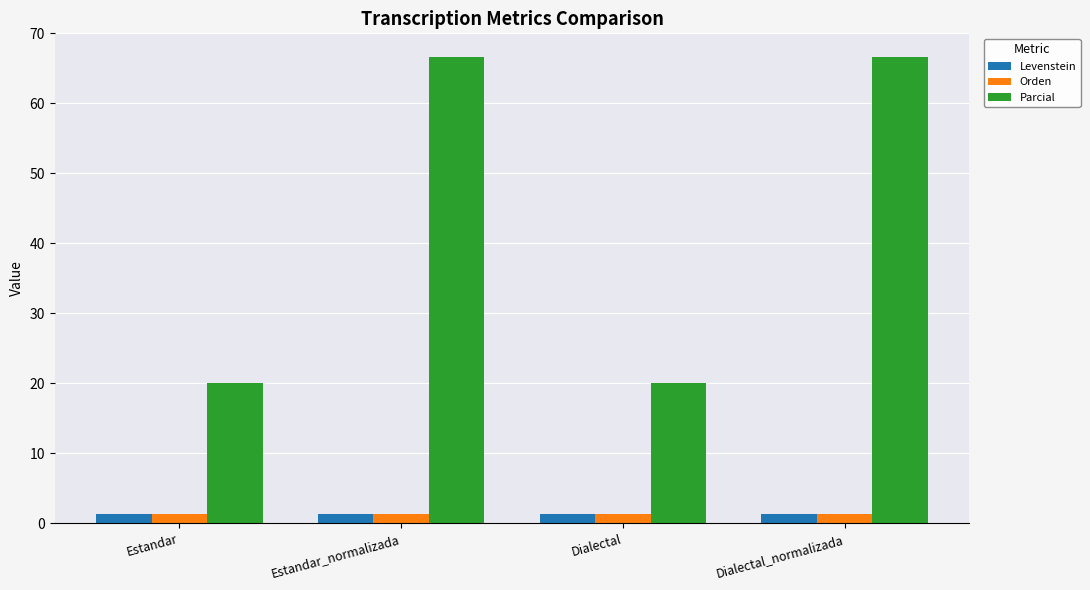

The value of Parcial at Estandar_normalizada is 66.7. True or false?

True